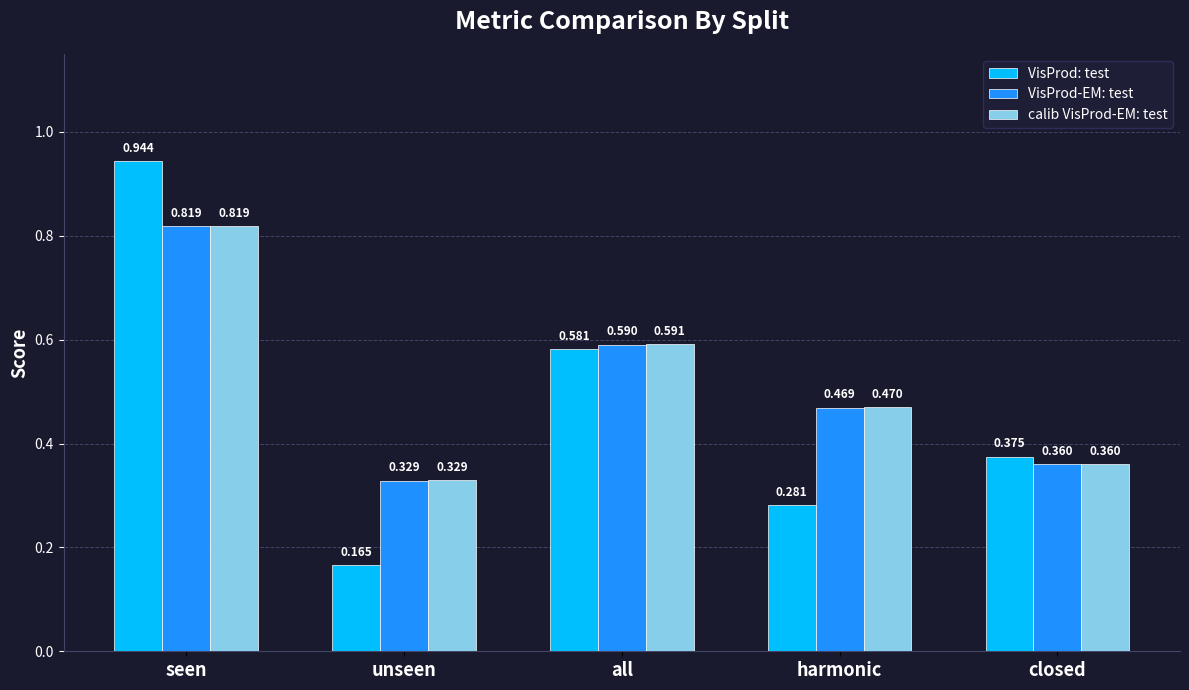

How many series are shown in this chart?

3